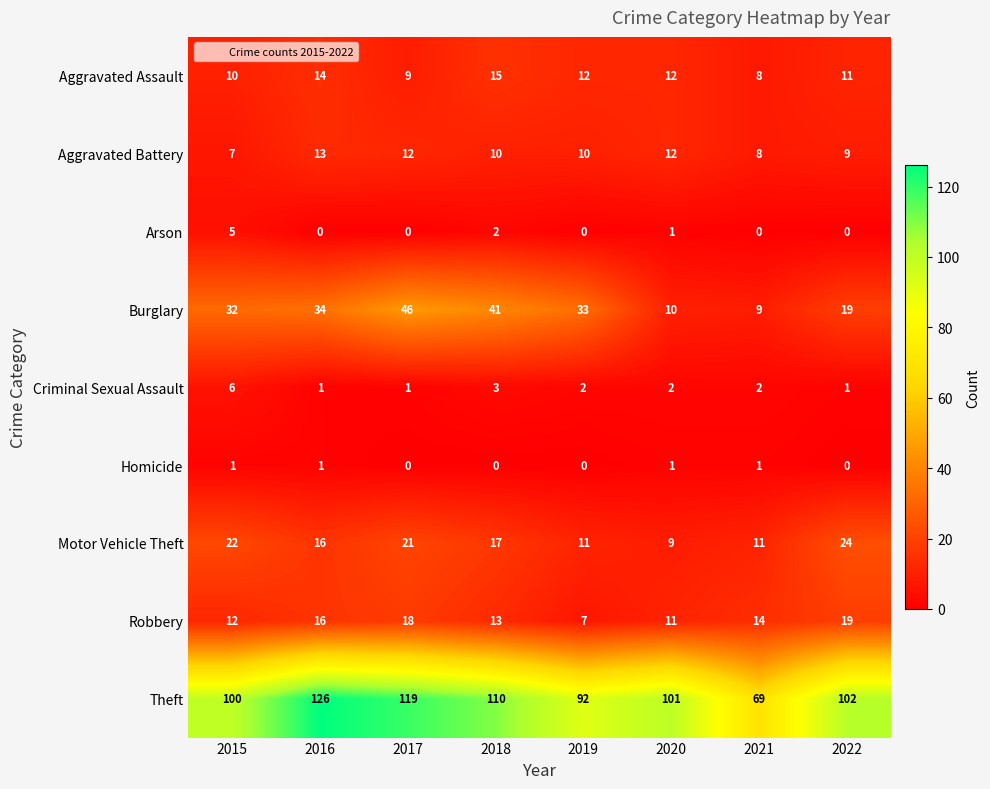

What is the difference between the highest and lowest values at 2021?

69